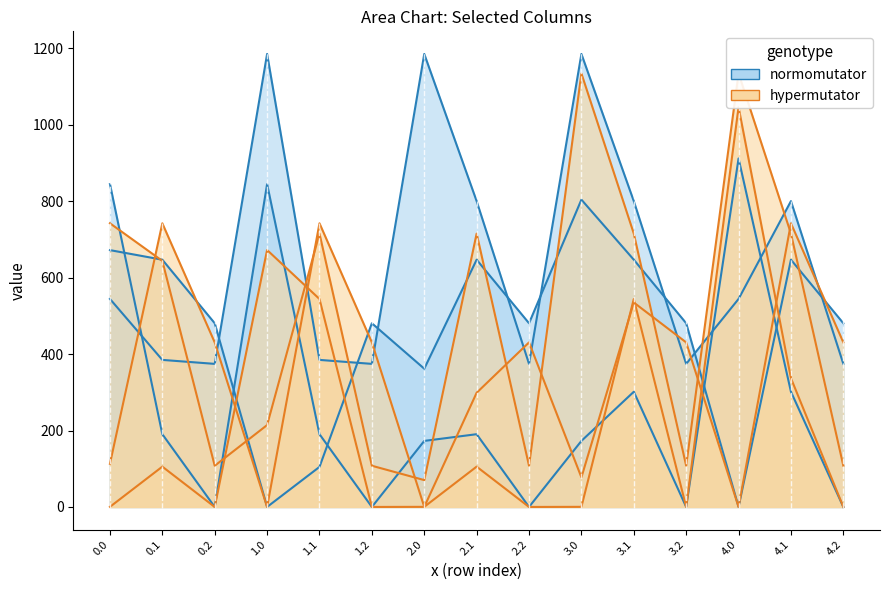

How many values in the col_9 series are below 480?

4